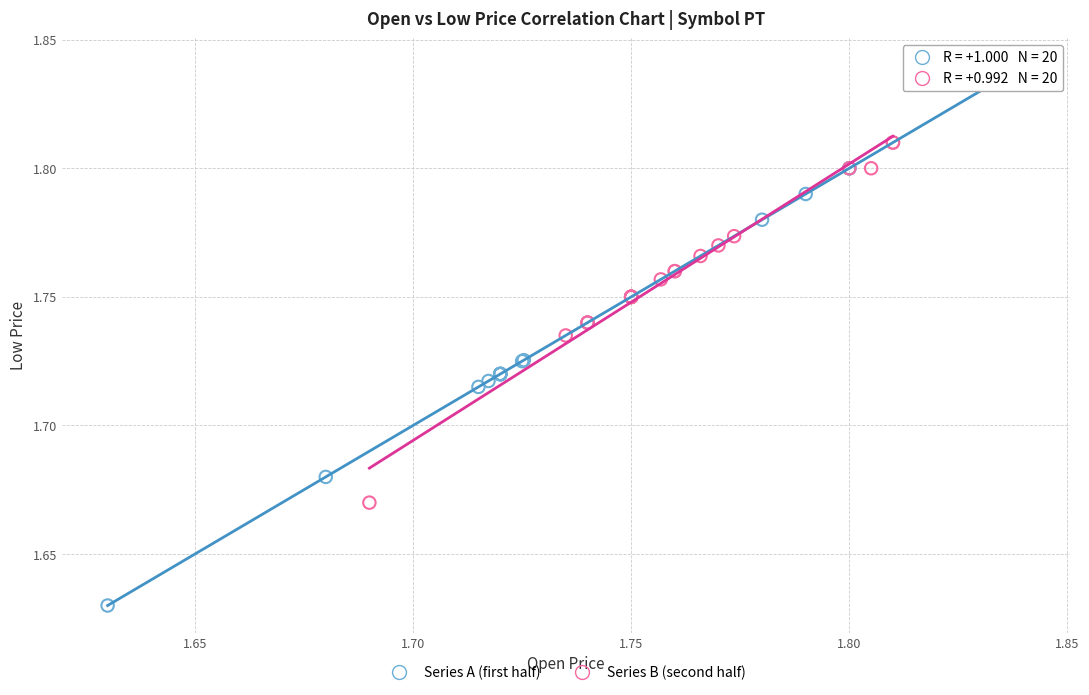

Which series contains the highest Y value?

Series A (first half)